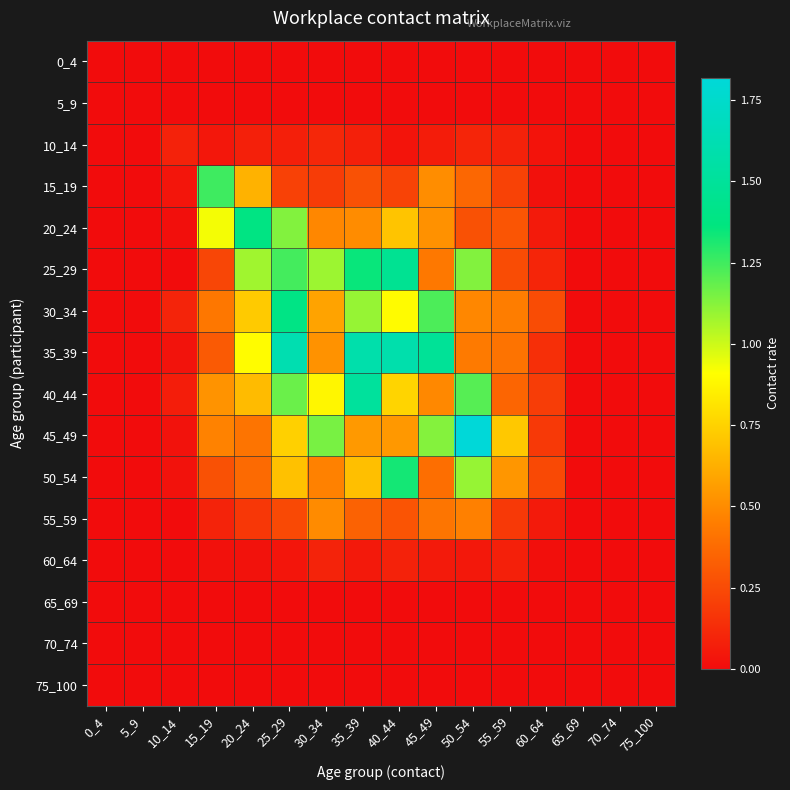

How many distinct data groups are displayed?

16